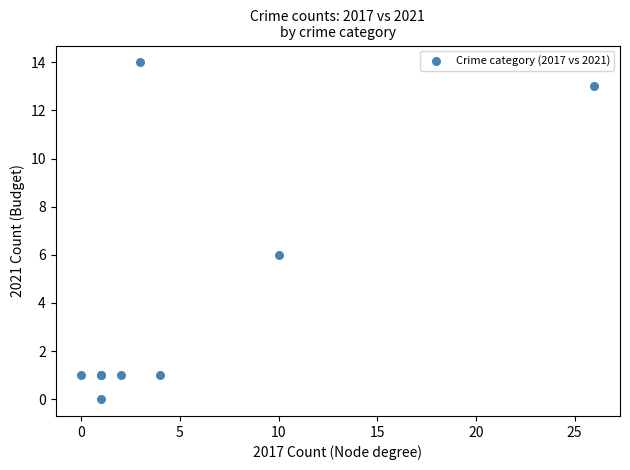

What Y value in the scatter plot is closest to 7?

6